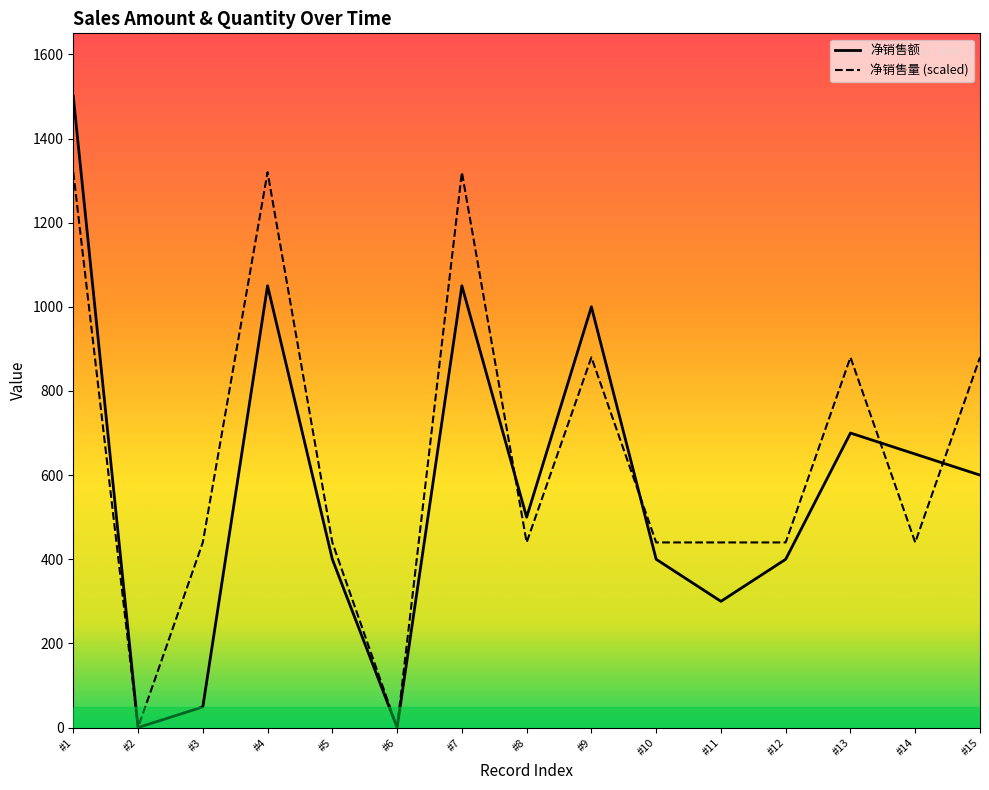

List the series in order of their peak value, highest first.

净销售额, 净销售量 (scaled)